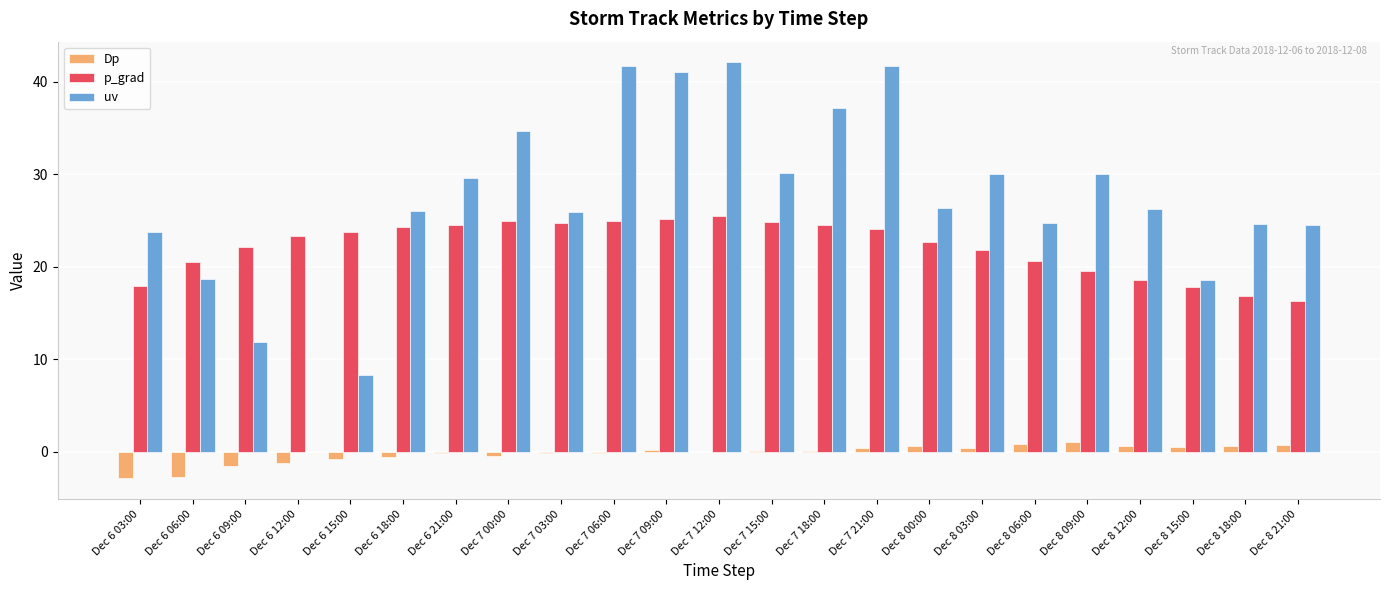

What is the highest value of the Dp series?

1.1